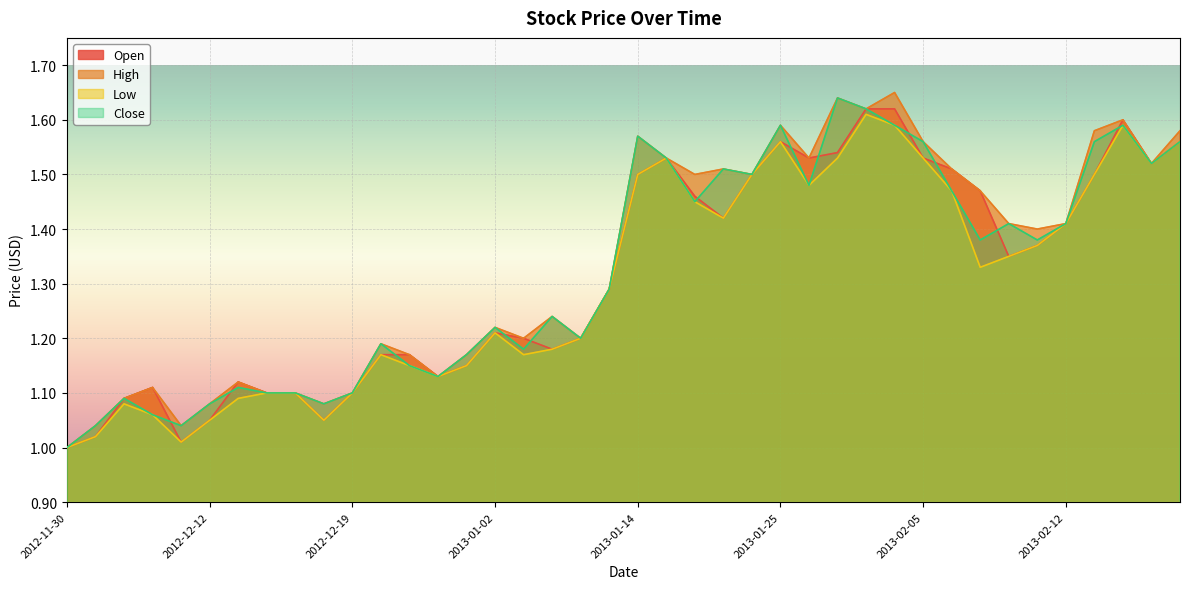

In High, how many points are lower than both neighbors (excluding endpoints)?

11